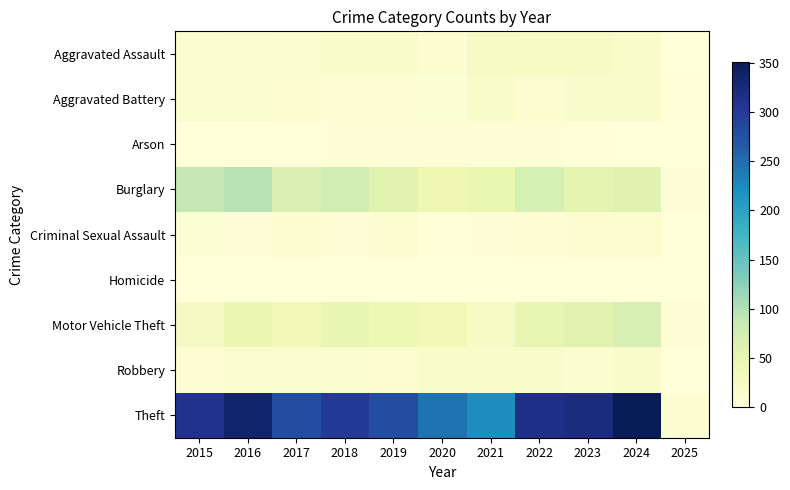

At how many categories does at least one series exceed 261?

8